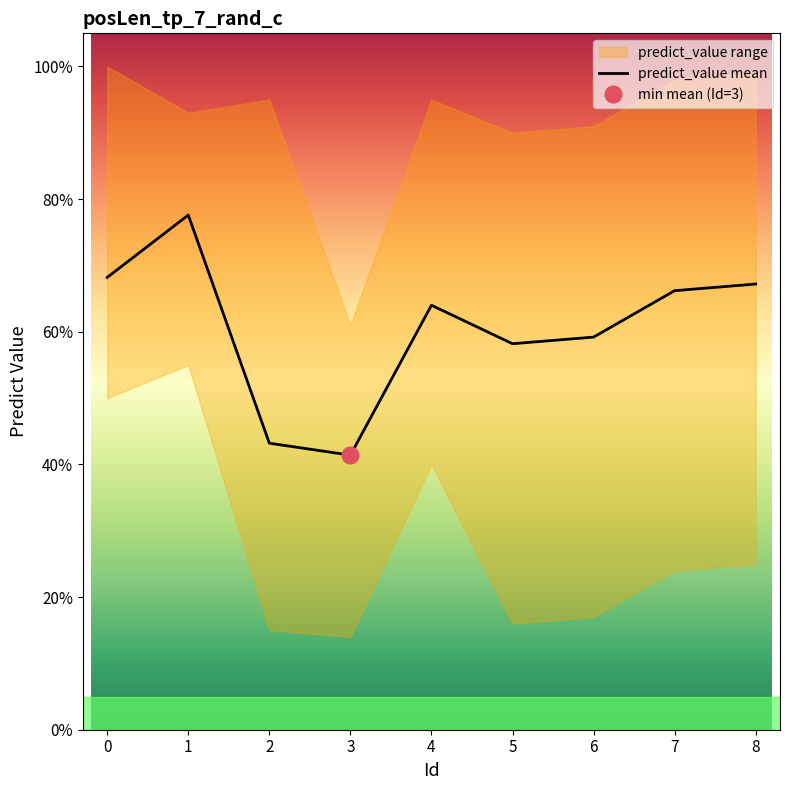

What is the difference between the second highest and minimum values?

0.3